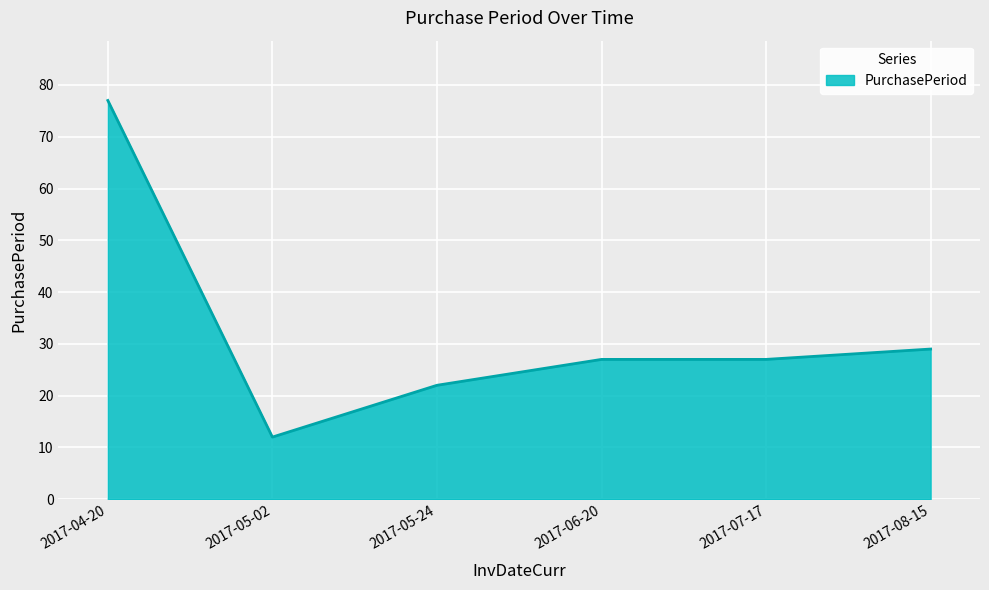

What position from the right is 2017-04-20?

6